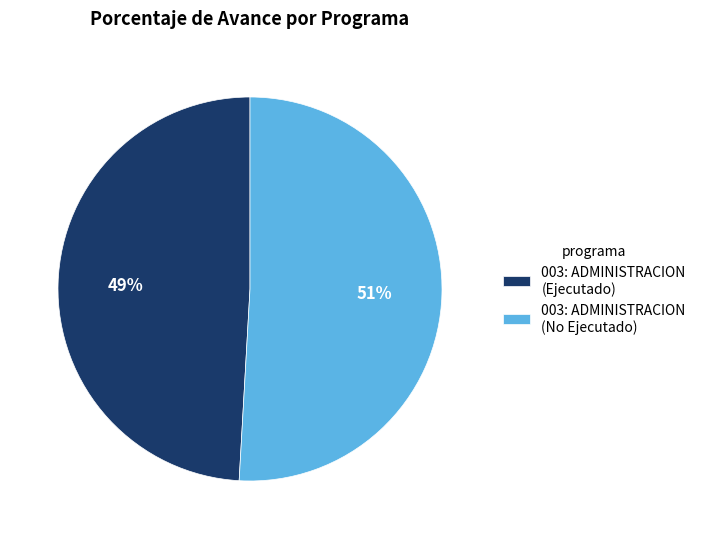

Is there any slice that represents more than half of the pie?

Yes